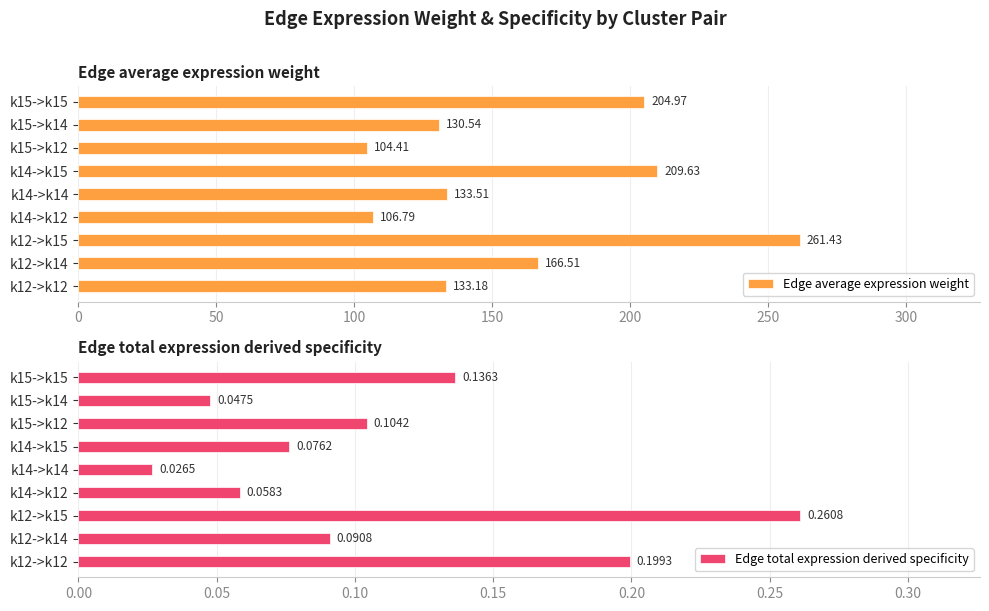

At which label is Edge total expression derived specificity closest to 0?

k14->k14